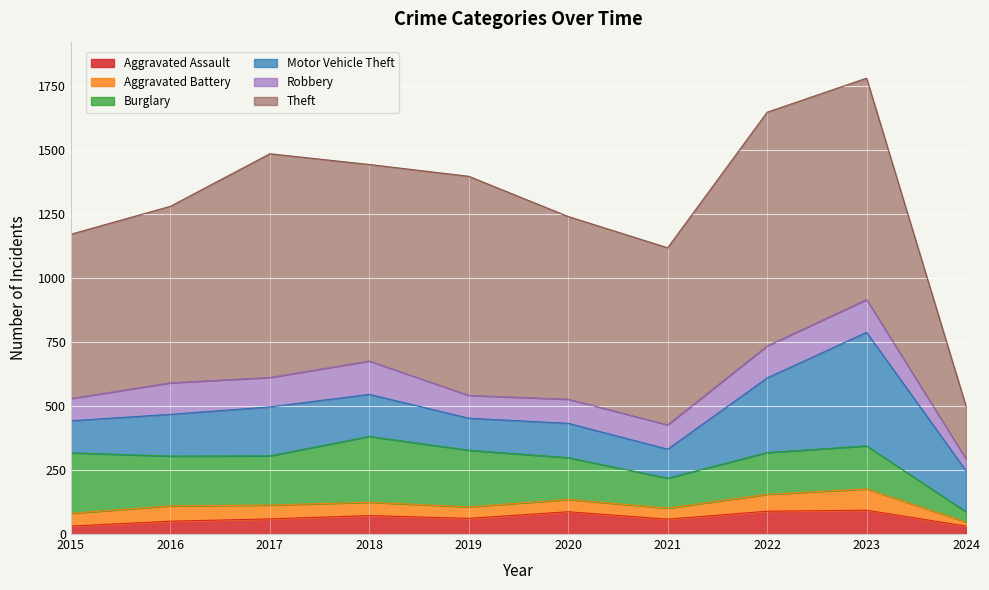

What is the difference between the maximum and minimum values in the Aggravated Assault series?

62